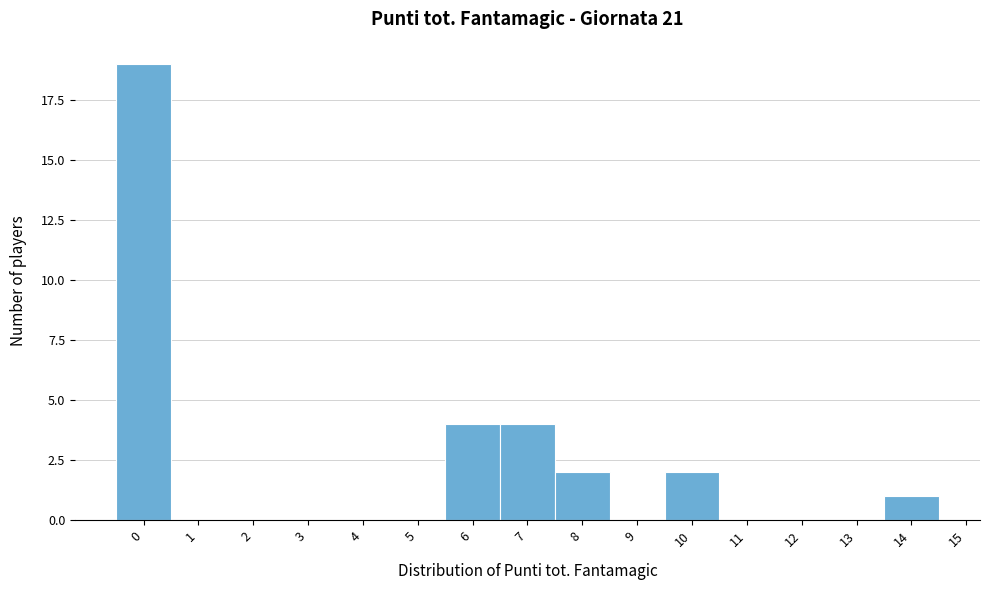

Which range on the x-axis has the tallest bar?

-0.5 to 0.5